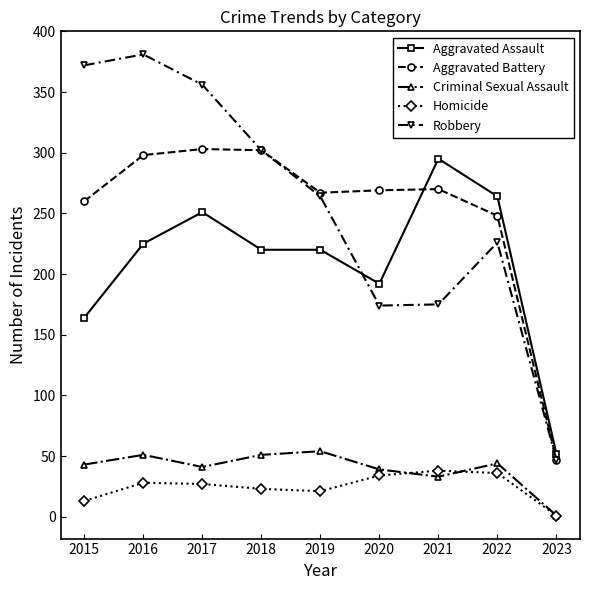

At how many categories does at least one series exceed 13?

9